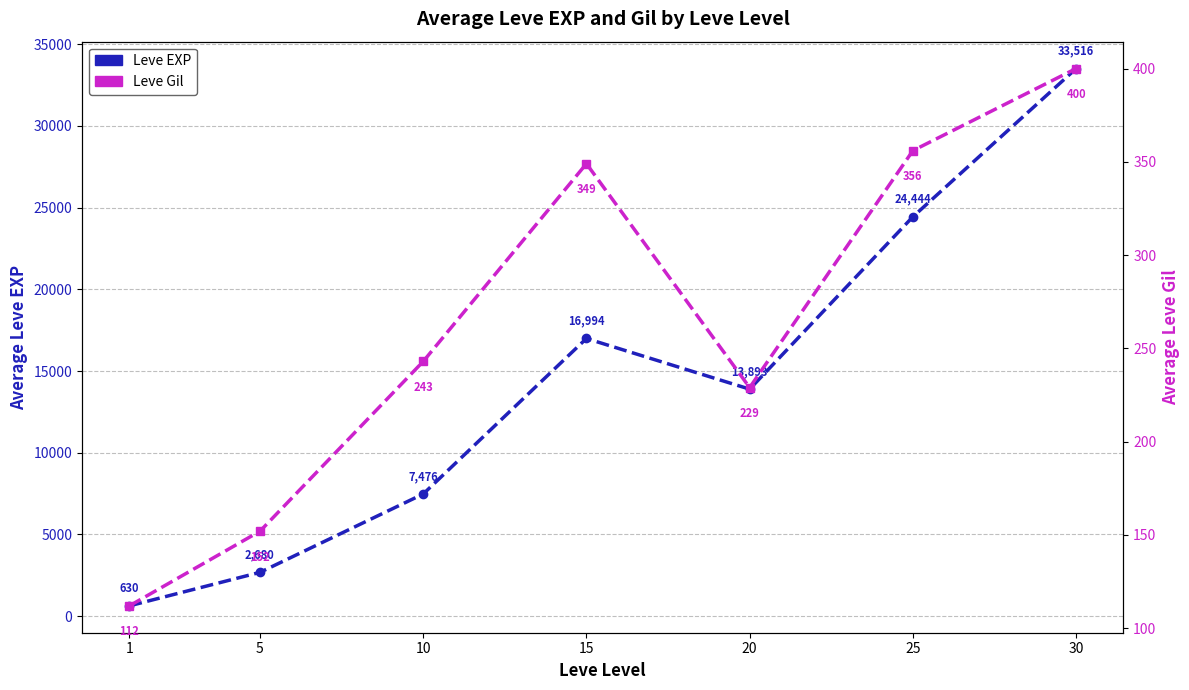

At which category does Leve EXP reach its first local valley?

20